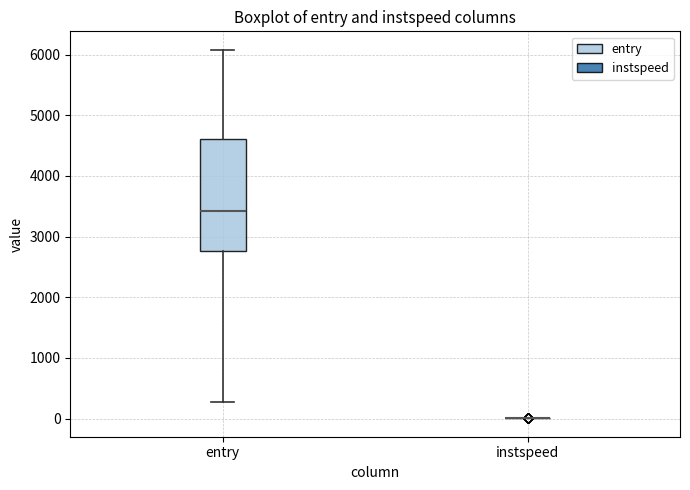

Reading left to right, transcribe this box plot: for each box, give where its median line is, the range the box spans, and where its two whiskers end, as read against the y-axis. The values are not printed on the chart, so give them approximately, as read against the axis.

entry: median 3400, box 2800 to 4600, whiskers 300 to 6100
instspeed: box collapsed to a line at 0, whiskers 0 to 0